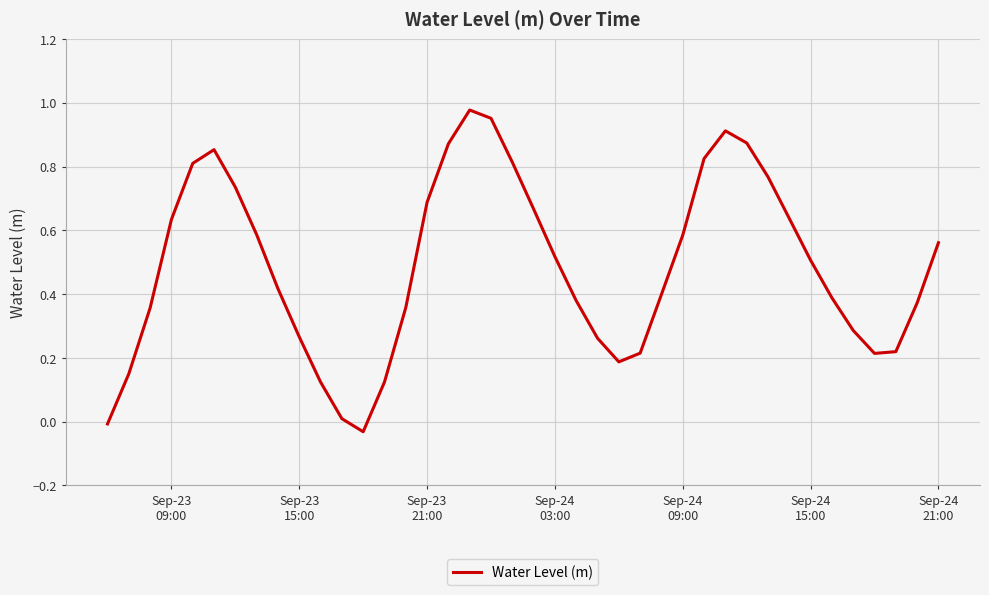

How many lines are shown in the chart?

1